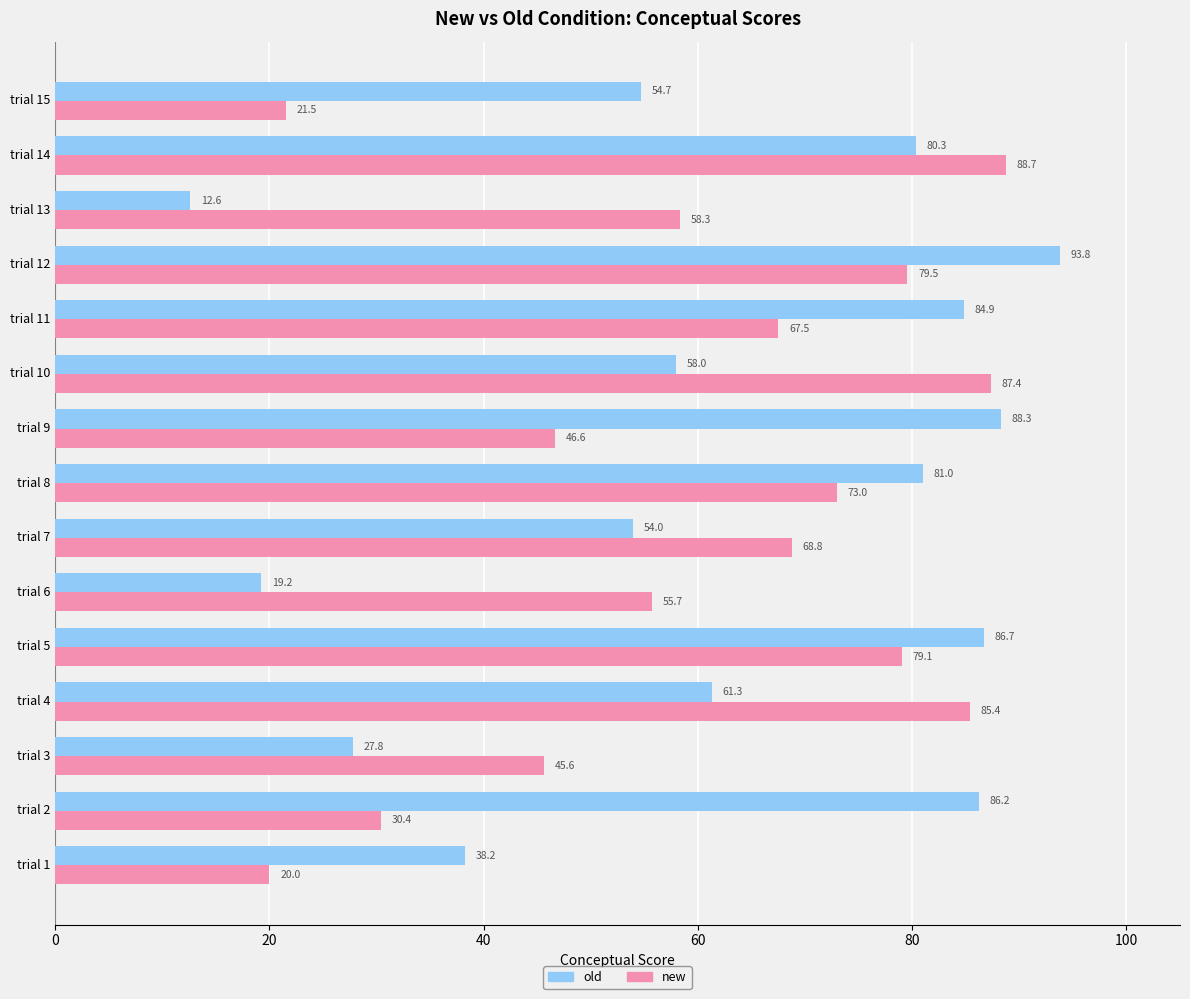

Which series changed the most between trial 2 and trial 11?

new